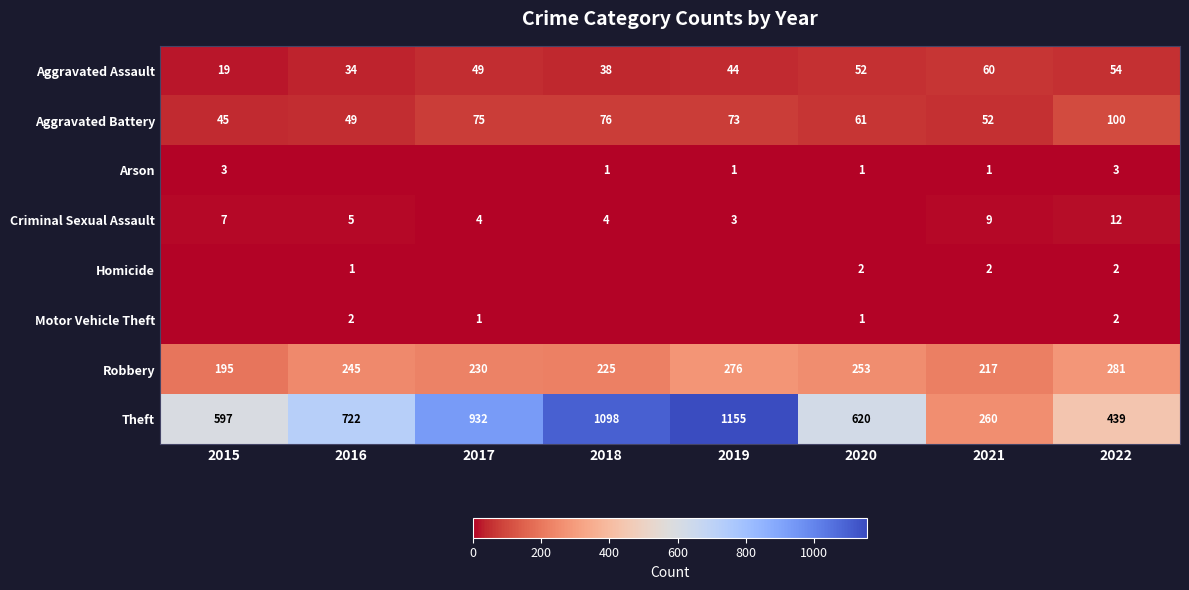

Is it true that Criminal Sexual Assault equals 3 at 2016?

False